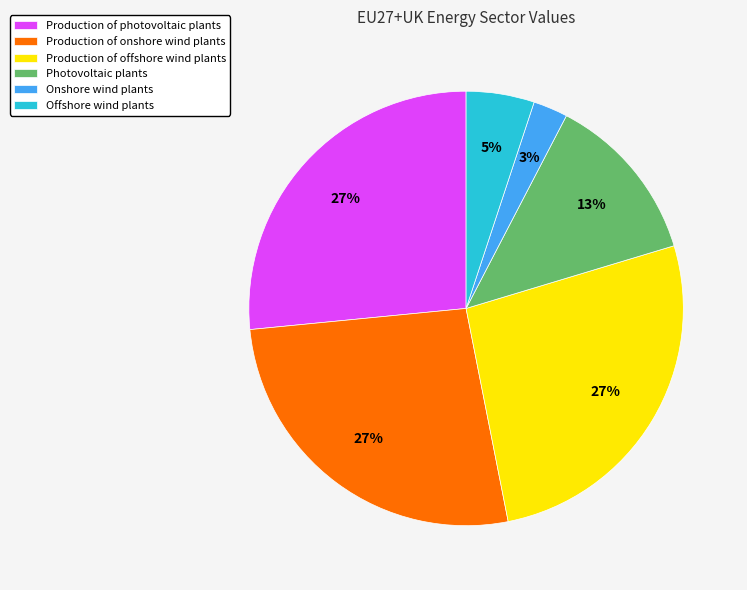

Between Offshore wind plants and Photovoltaic plants, which is larger?

Photovoltaic plants